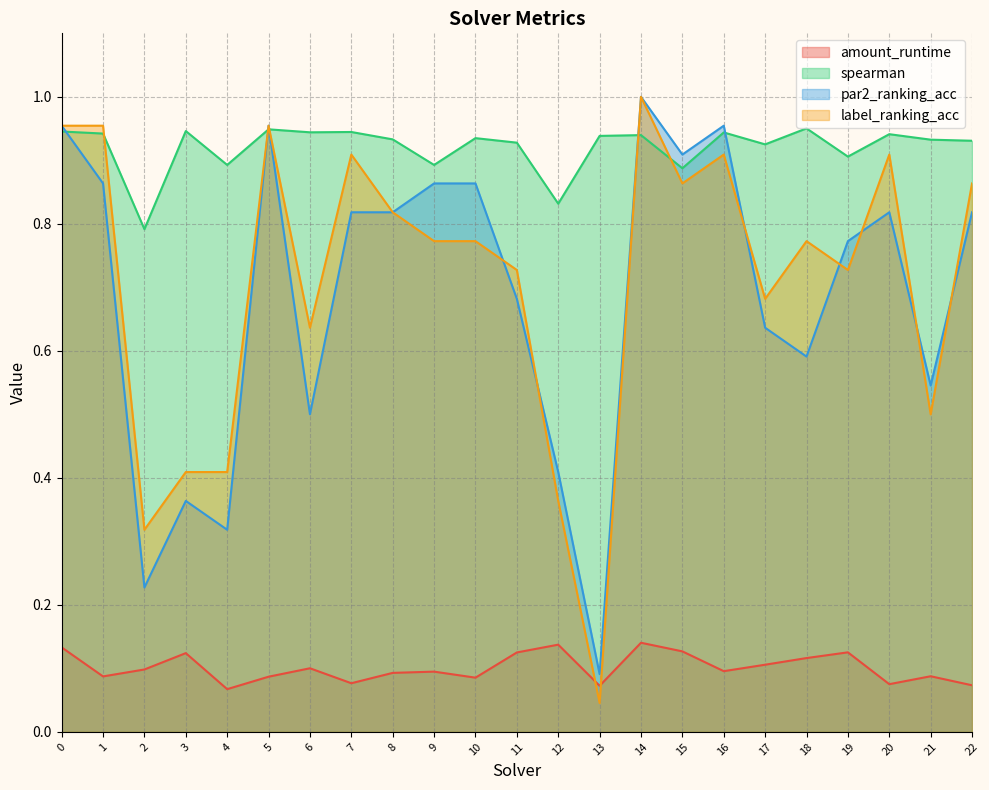

What is the difference between the maximum and minimum values in the amount_runtime series?

0.1